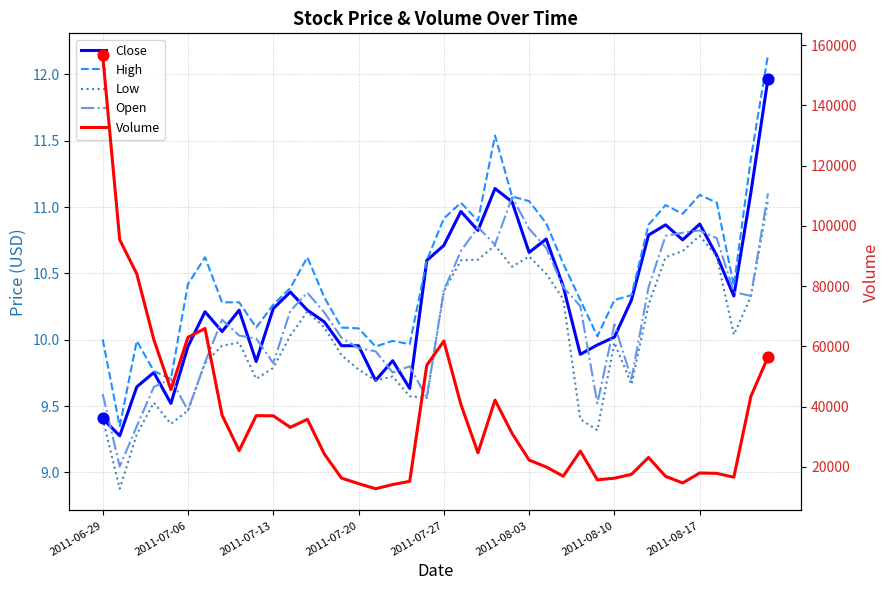

Which series has the largest Y range (max minus min)?

Volume